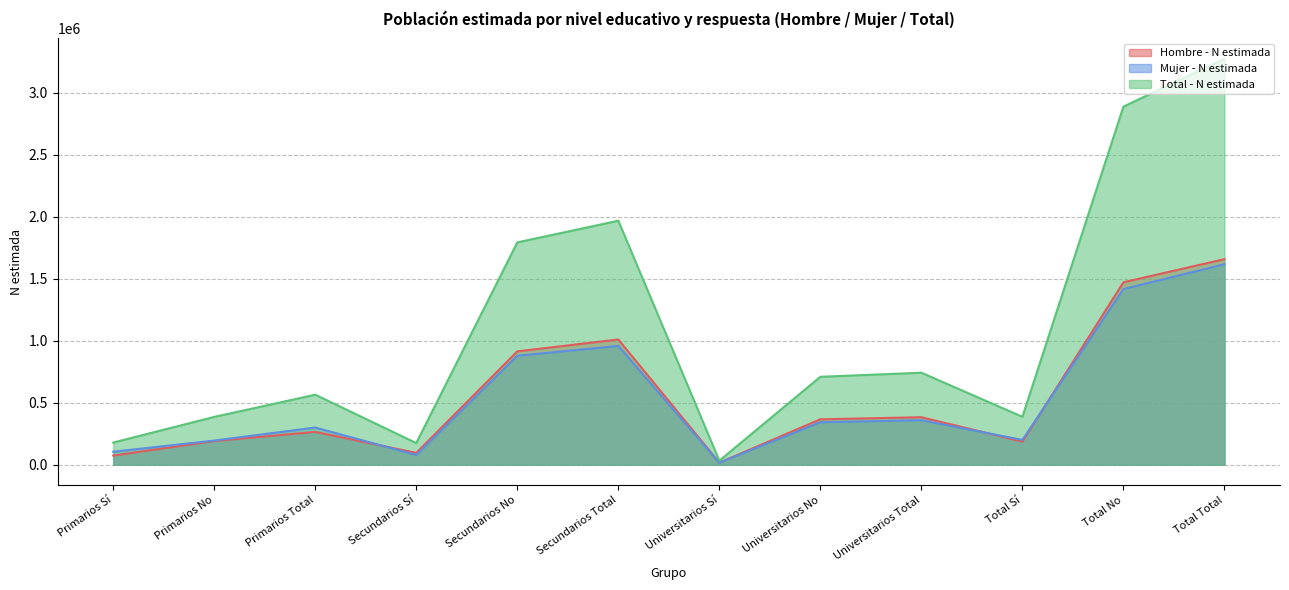

How many categories are shown in the chart?

12